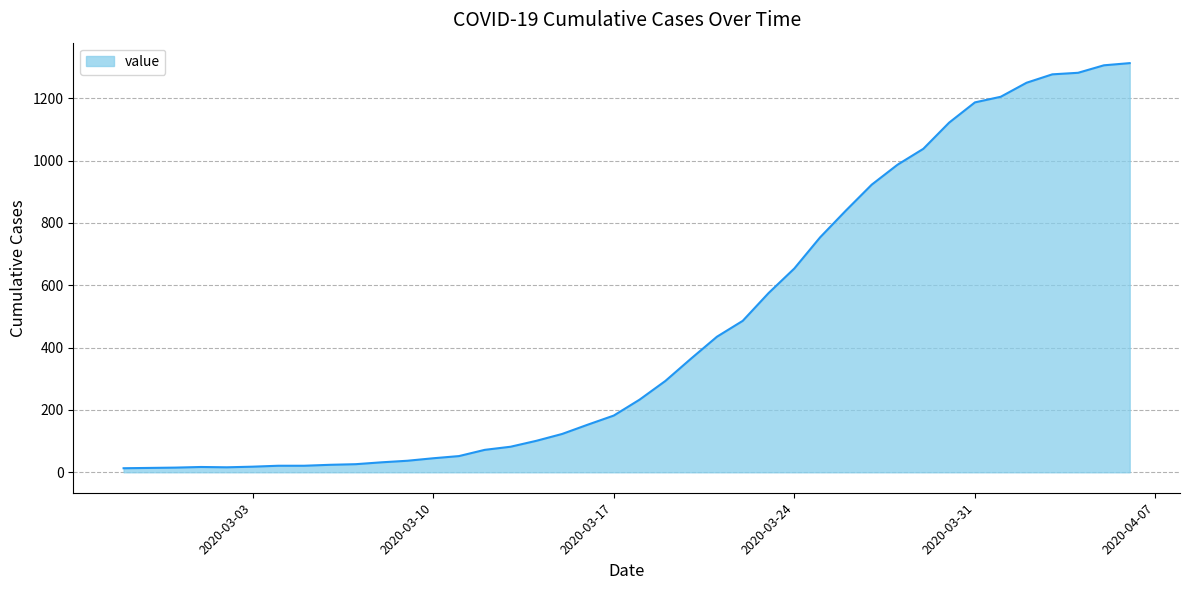

What is the difference between the maximum and minimum values?

1300